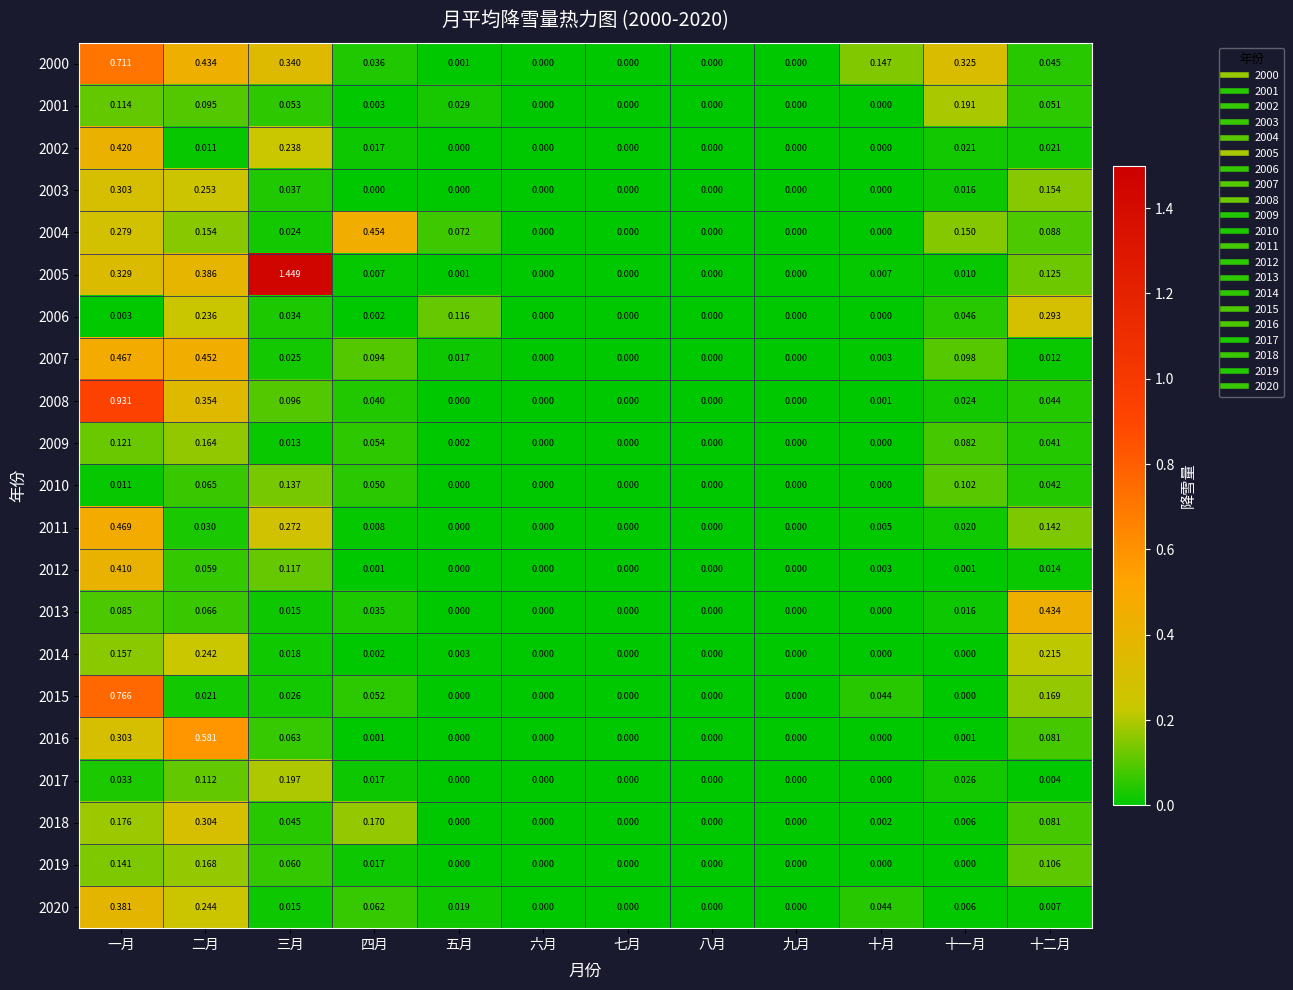

Which category has the highest value in the 2010 series?

三月